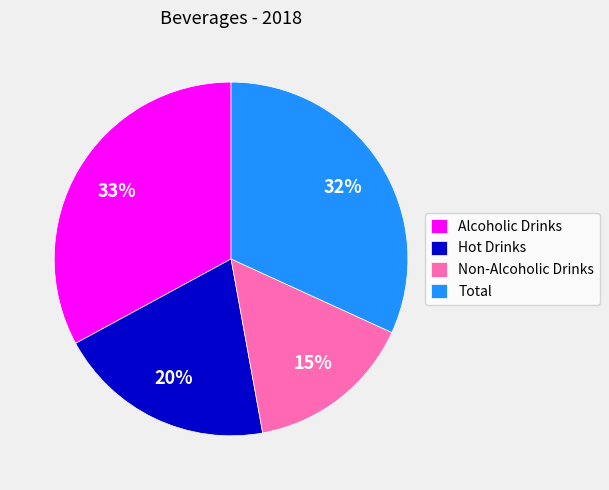

Is it true that Hot Drinks is 28% of the pie?

False